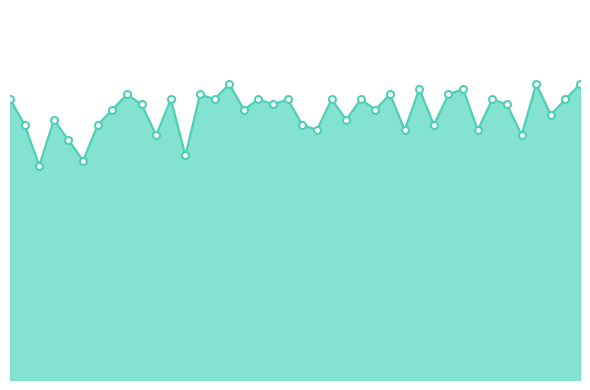

What is the value of the 27th point from the left?

56